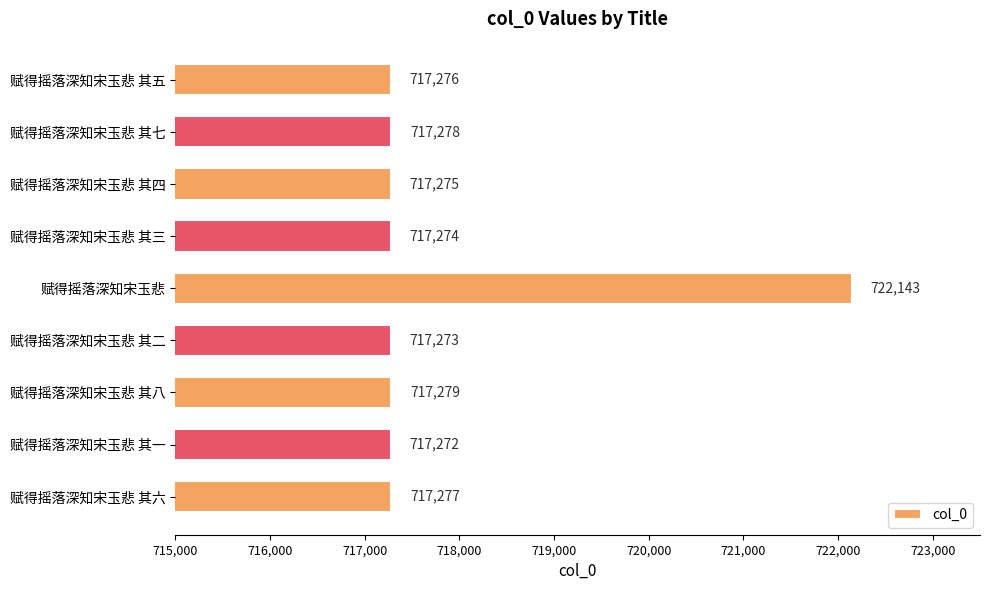

Reading top to bottom, extract all data points from this chart.

717276	717278	717275	717274	722143	717273	717279	717272	717277